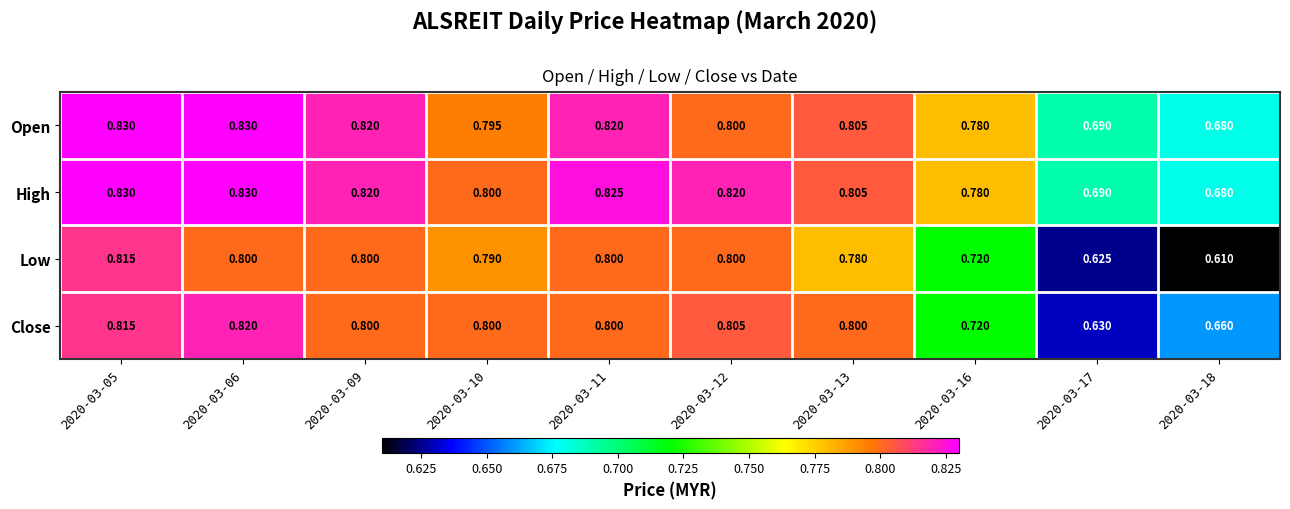

Is the value of Close at 2020-03-06 greater than the value of Low at 2020-03-06?

Yes